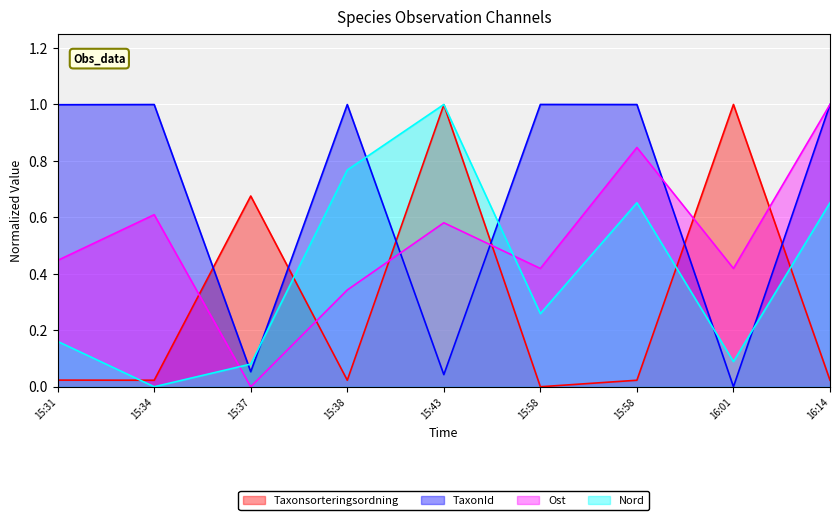

What is the value of the Nord point at the 1st from the left?

0.2